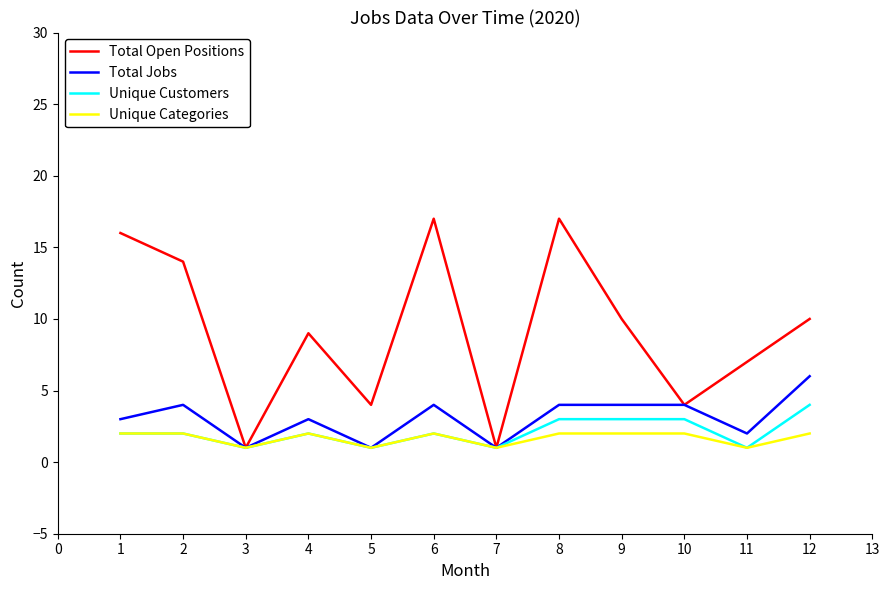

What are all the series names shown in the legend?

Total Open Positions, Total Jobs, Unique Customers, Unique Categories